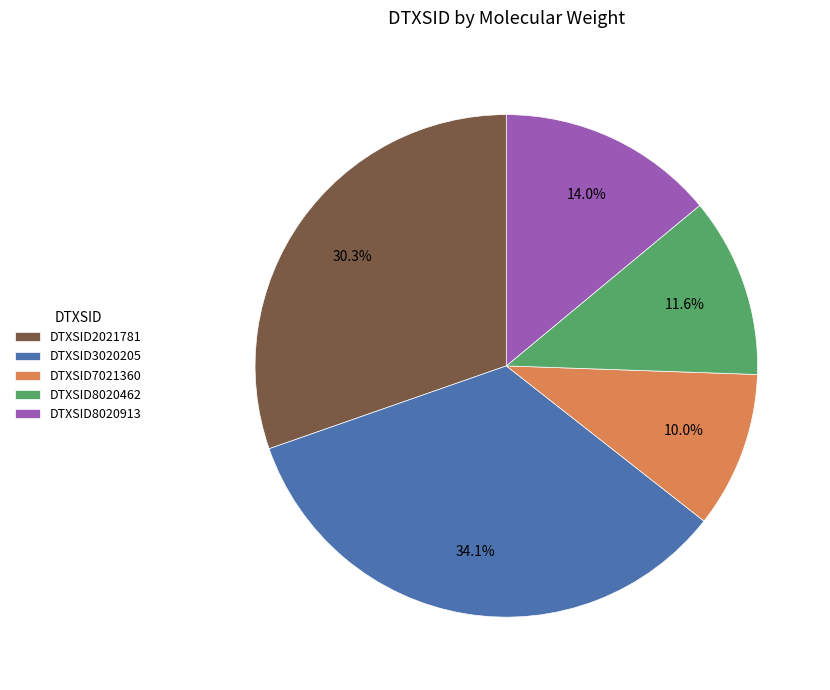

To the nearest percent, what portion does DTXSID7021360 represent?

10%